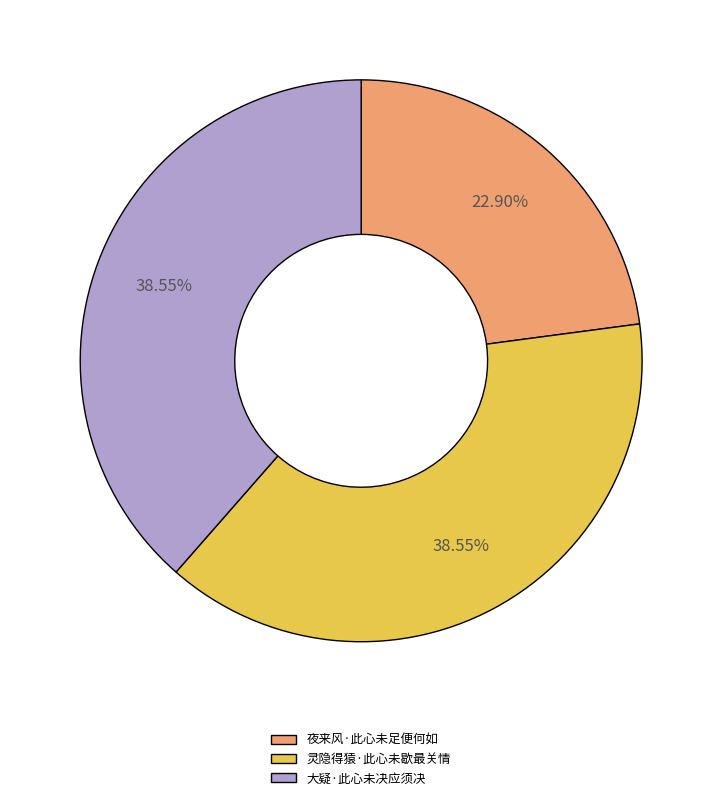

How many slices are in this pie chart?

3